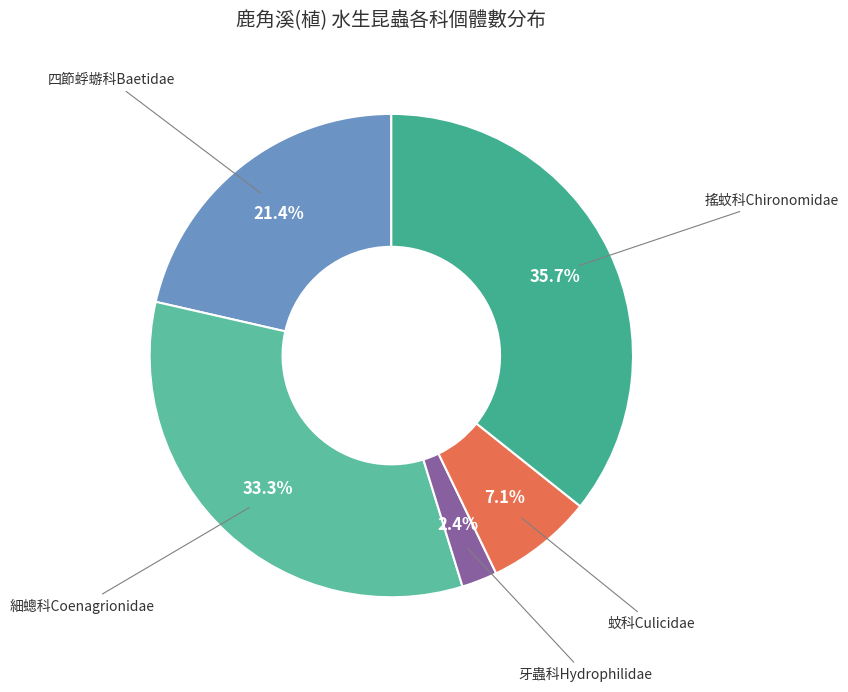

Count the number of slices in the pie.

5